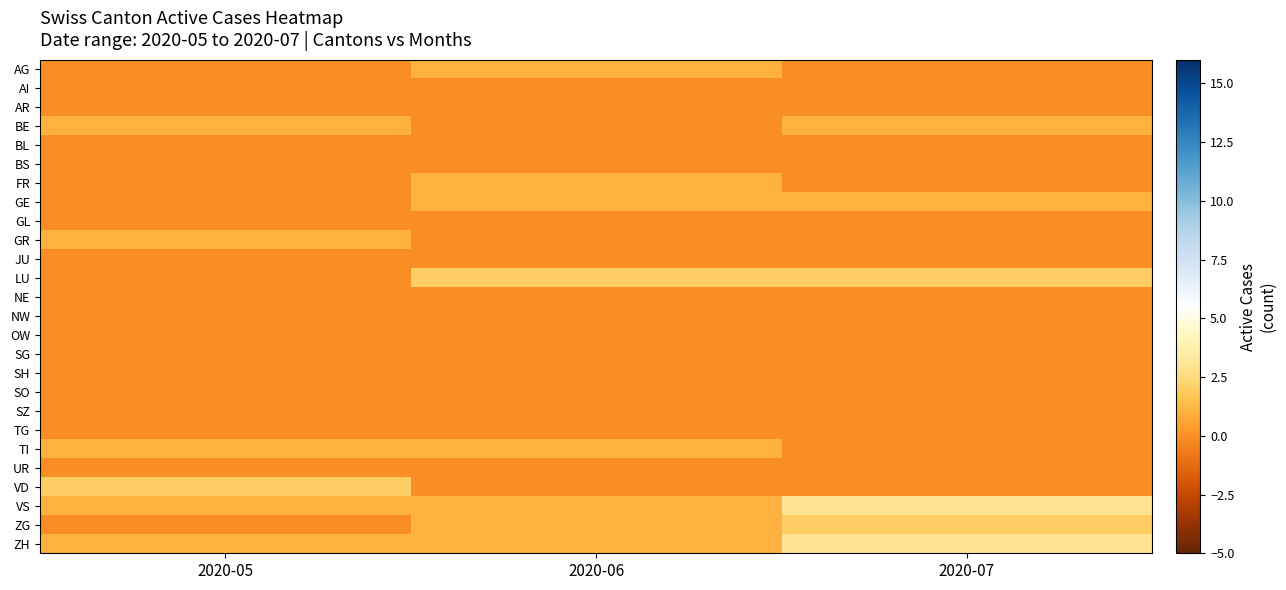

Which category has the highest value across all series?

2020-07